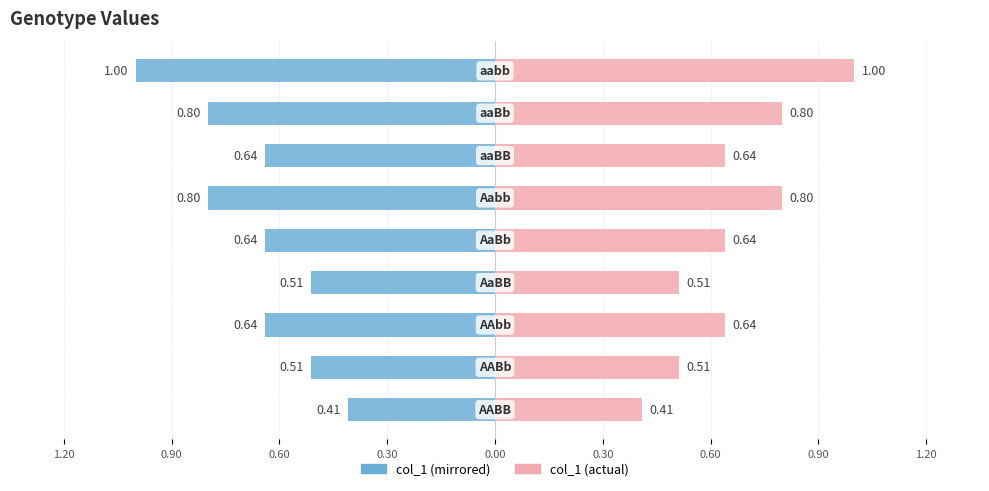

Between 0.90 and 0.00, which series saw the biggest shift?

col_1 (left)